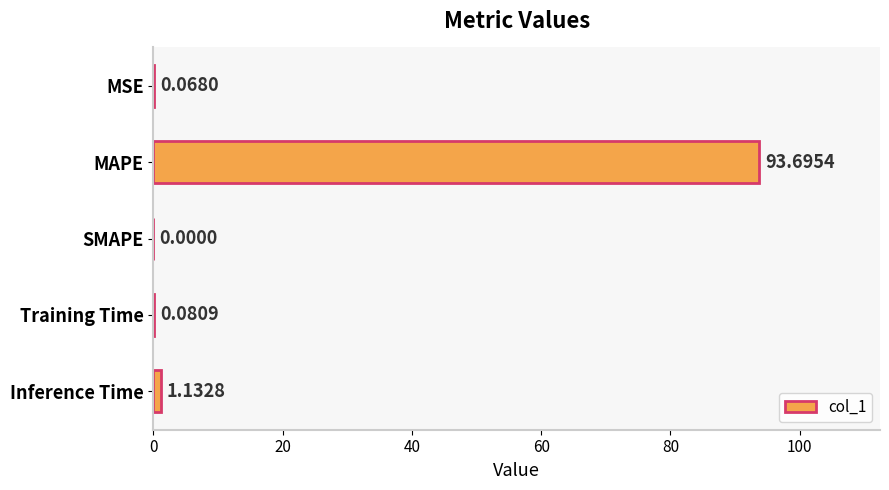

Count the number of values greater than 0.

4